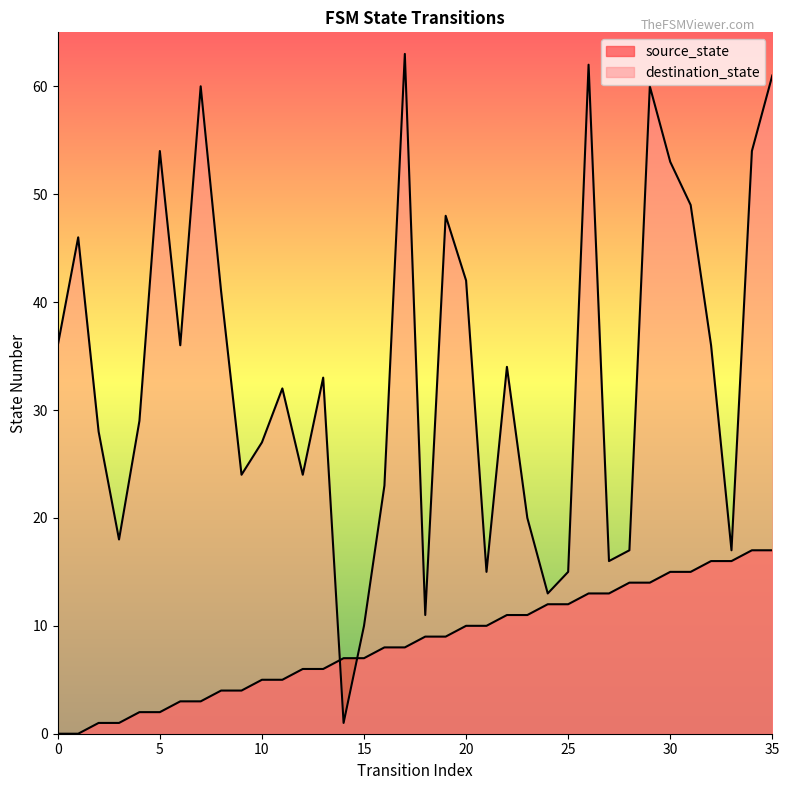

What is the total value across all series at 1?

46